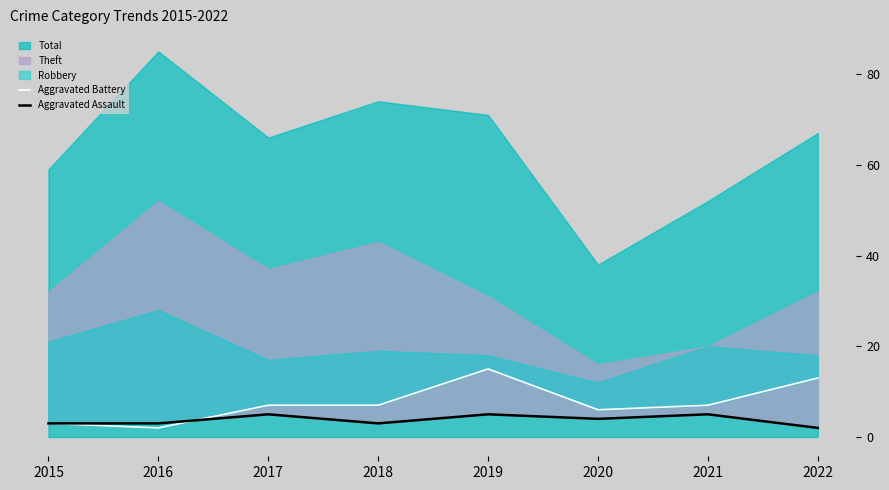

Read the Aggravated Assault value at 2016.

3